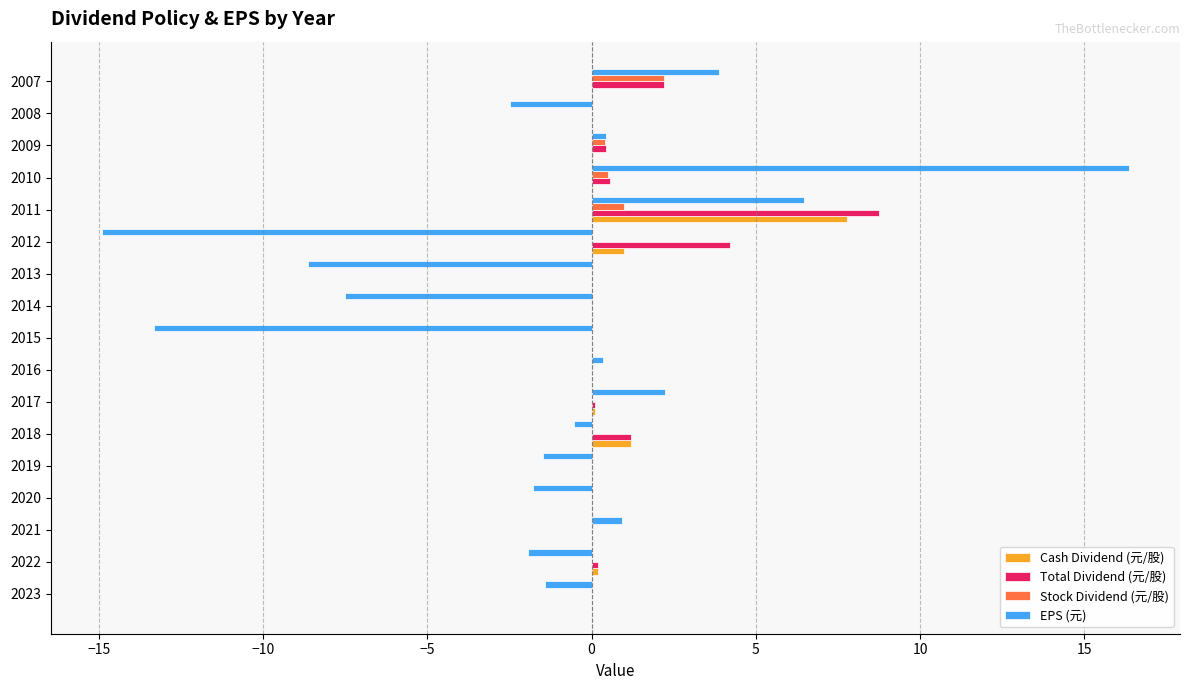

Which series has the largest range (max minus min)?

EPS (元)